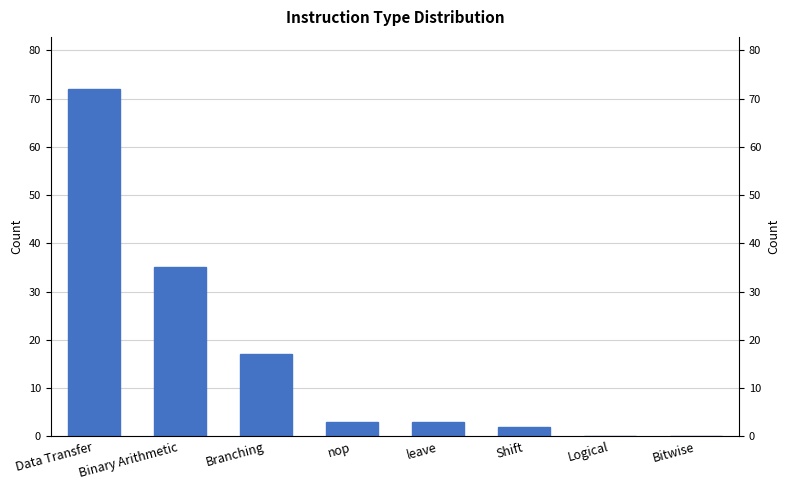

Reading left to right, what are all the values shown in this chart?

72	35	17	3	3	2	0	0